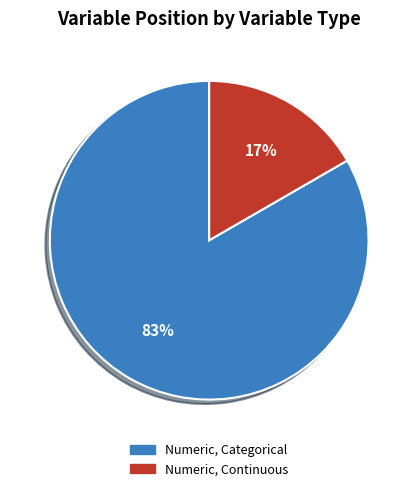

Does any single category account for the majority?

Yes